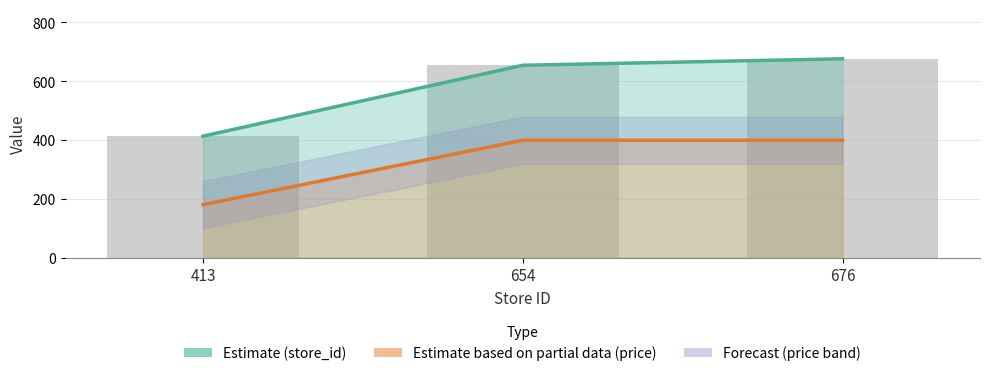

At which category does the chart reach its minimum across all series?

413